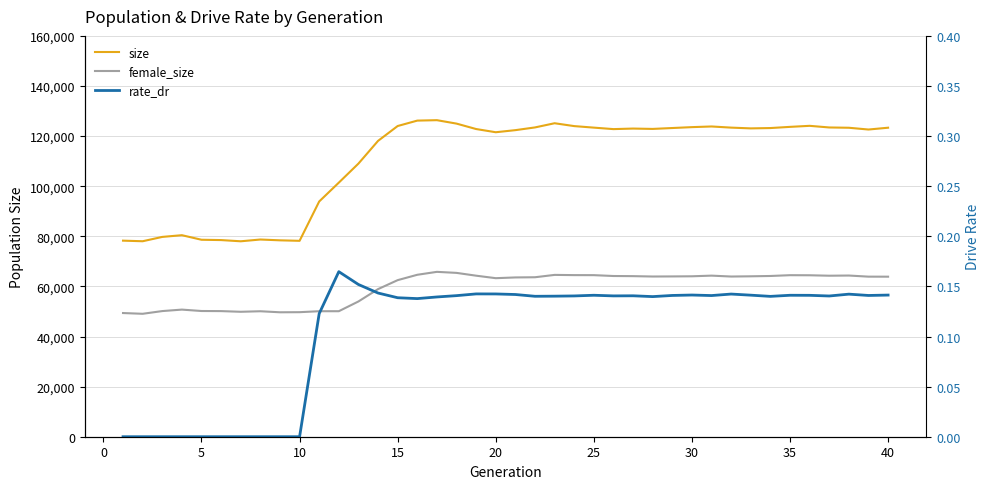

Which series has the widest spread of values?

size